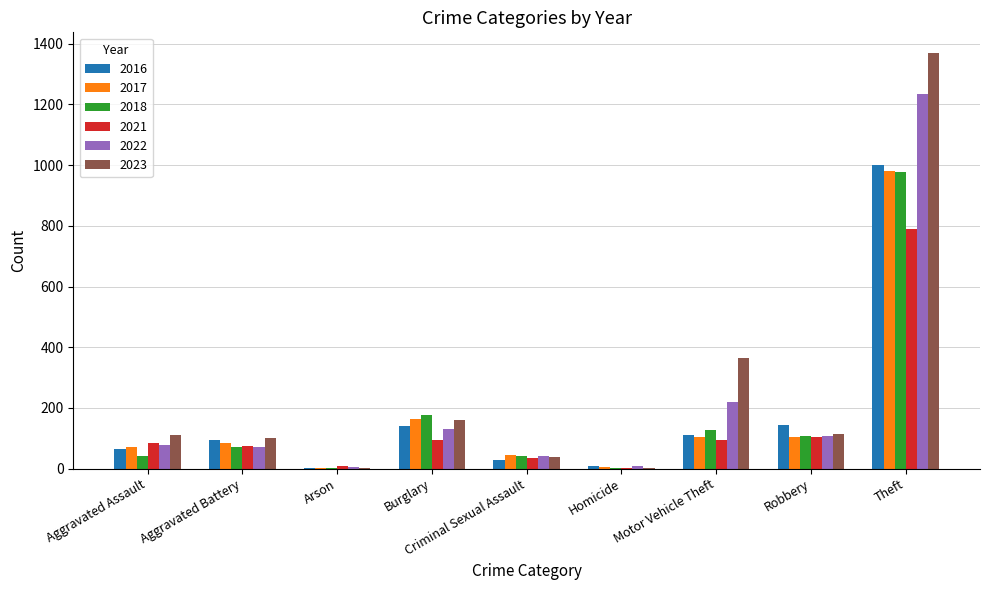

What is the total value across all series at Aggravated Assault?

455